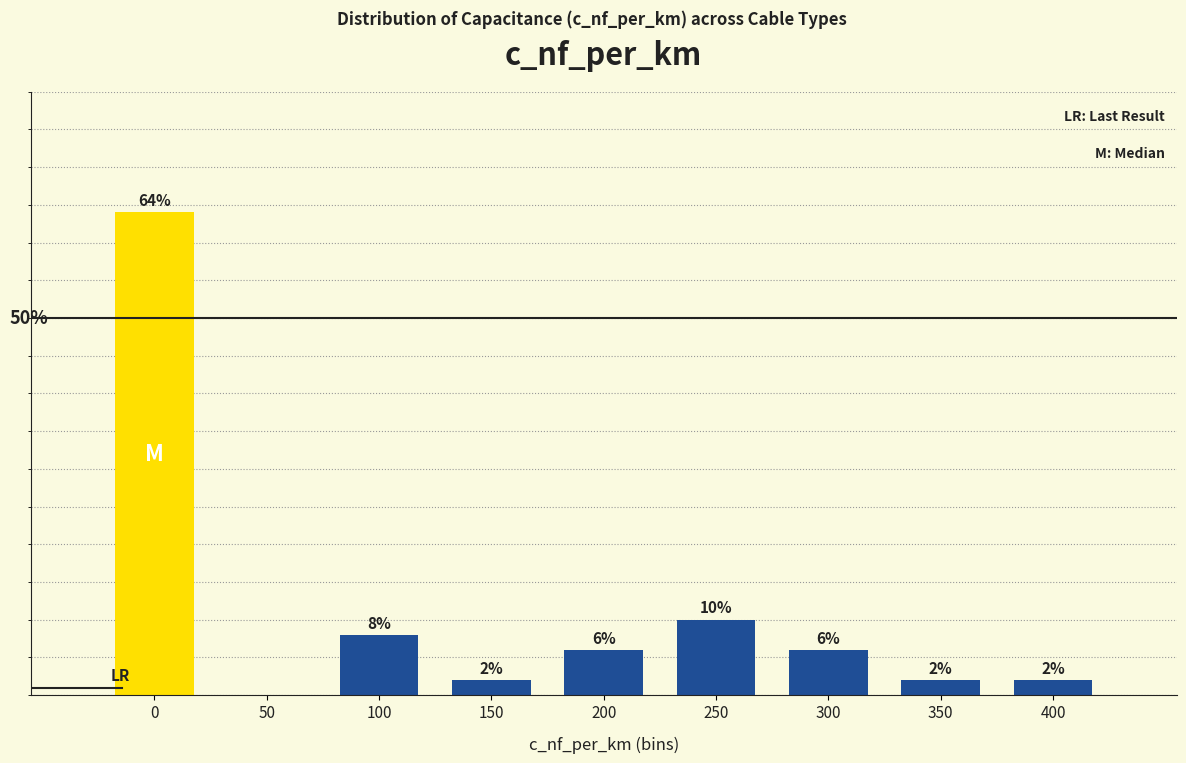

Are the bars horizontal?

No